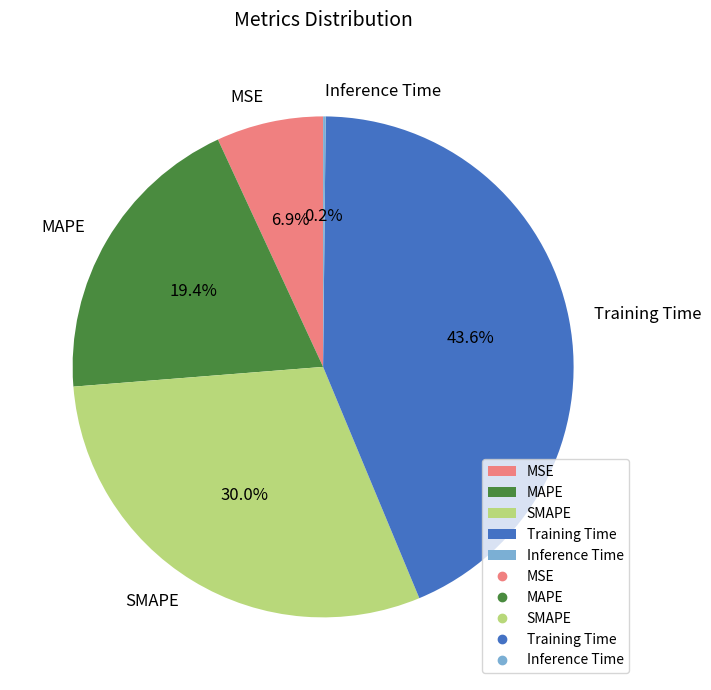

What percentage is NOT represented by Training Time?

56.4%